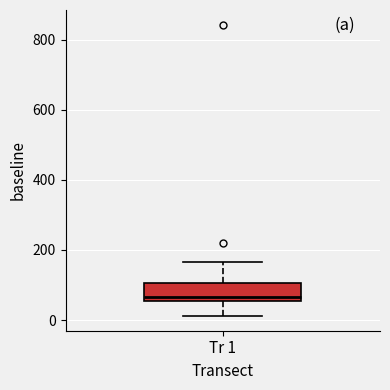

Where does the lower whisker of the box for Tr 1 end on the y-axis? The values are not printed on the chart, so give them approximately, as read against the axis.

20